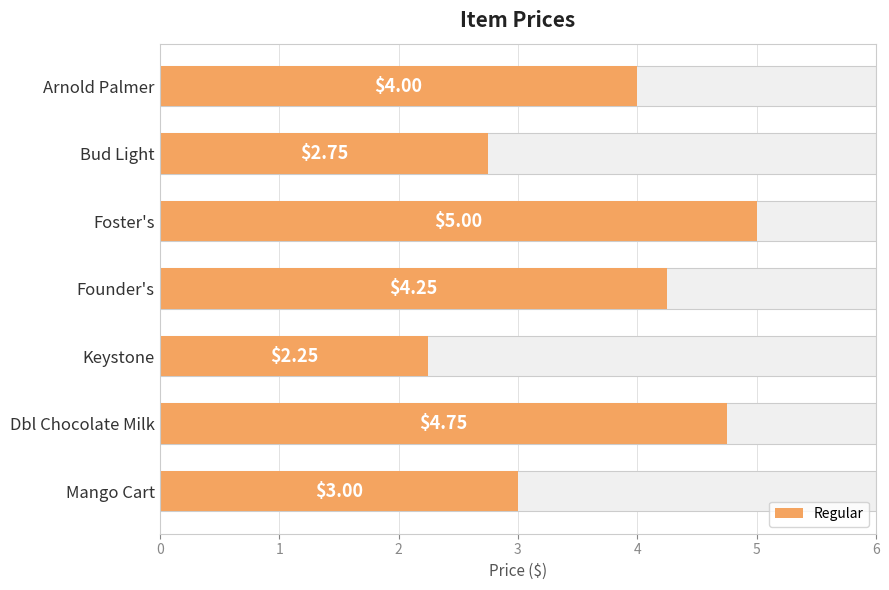

What value does the data have at Arnold Palmer?

4.0